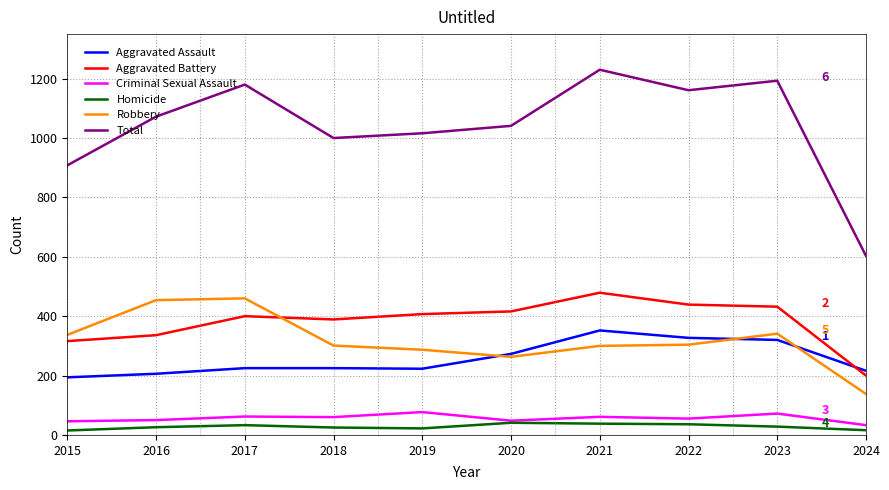

True or false: Robbery has a value of 304 at 2022.

True